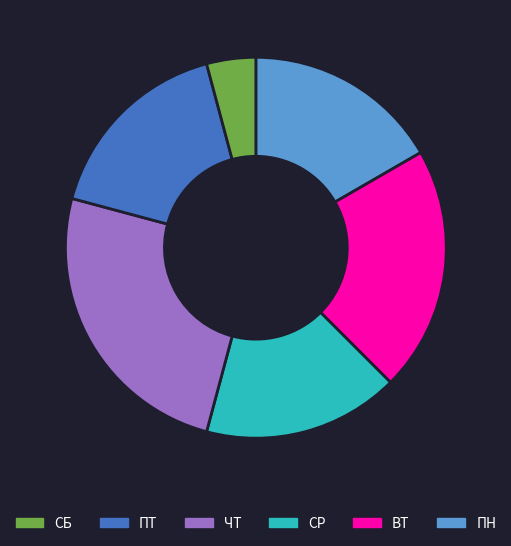

How many slices are in this pie chart?

6